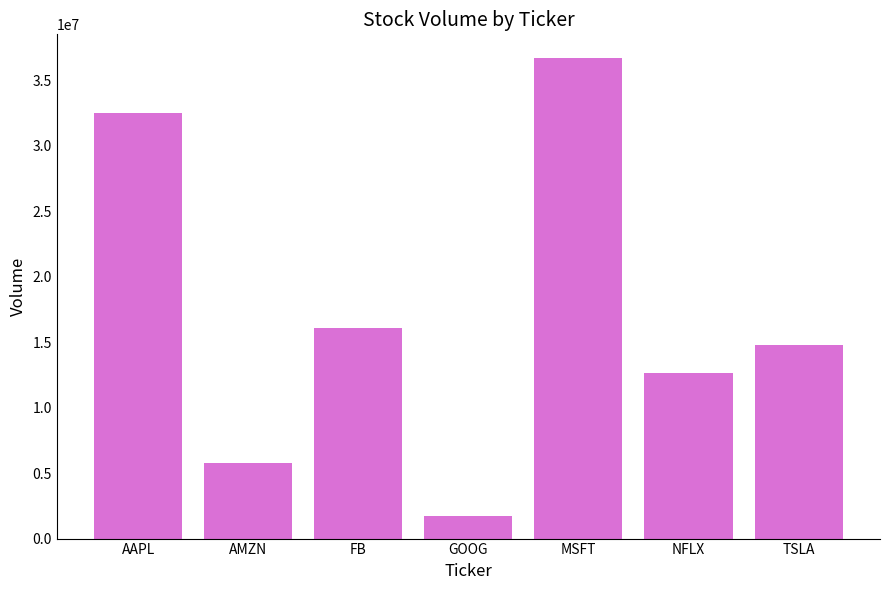

Reading left to right, list all the values displayed in this chart.

AAPL=32503750	AMZN=5770694	FB=16110664	GOOG=1695488	MSFT=36669595	NFLX=12655818	TSLA=14746577